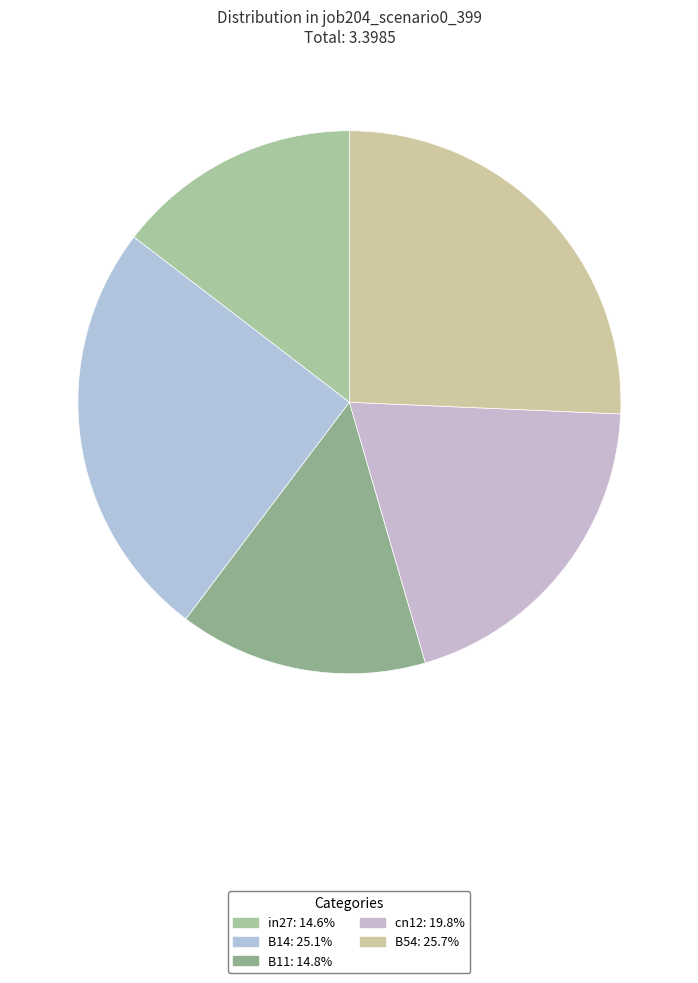

Which slice is the smallest?

in27